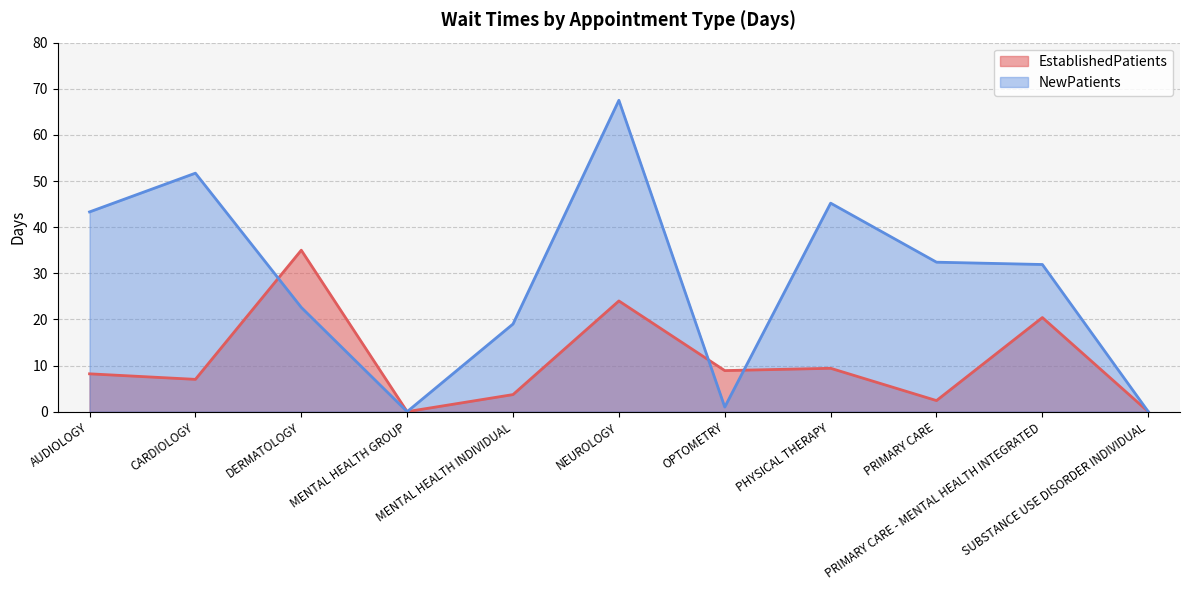

What is the label of the 4th point from the right?

PHYSICAL THERAPY